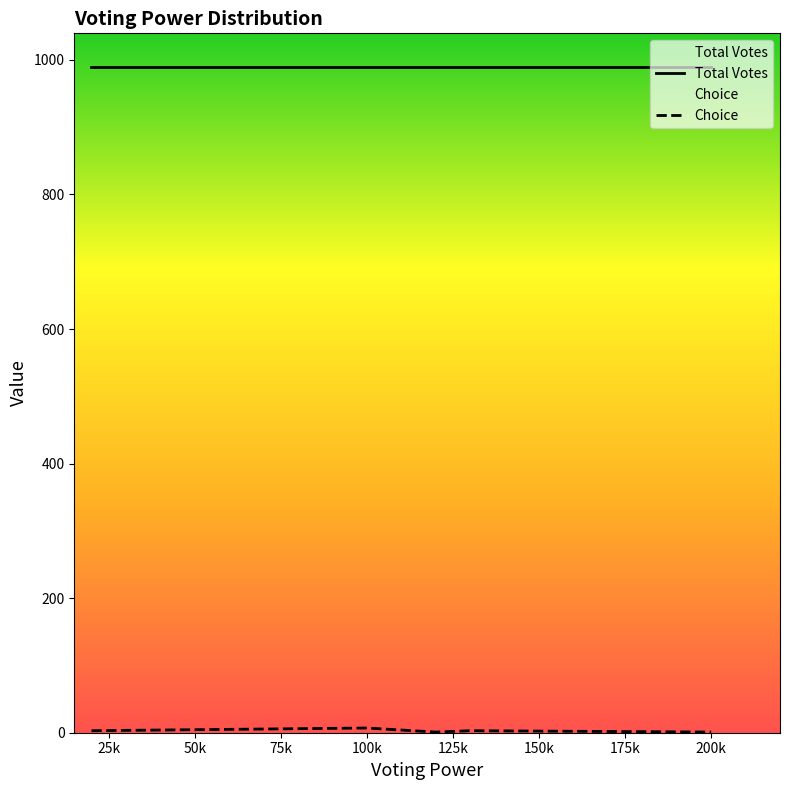

The Total Votes series shows 1518 at 200k. True or false?

False